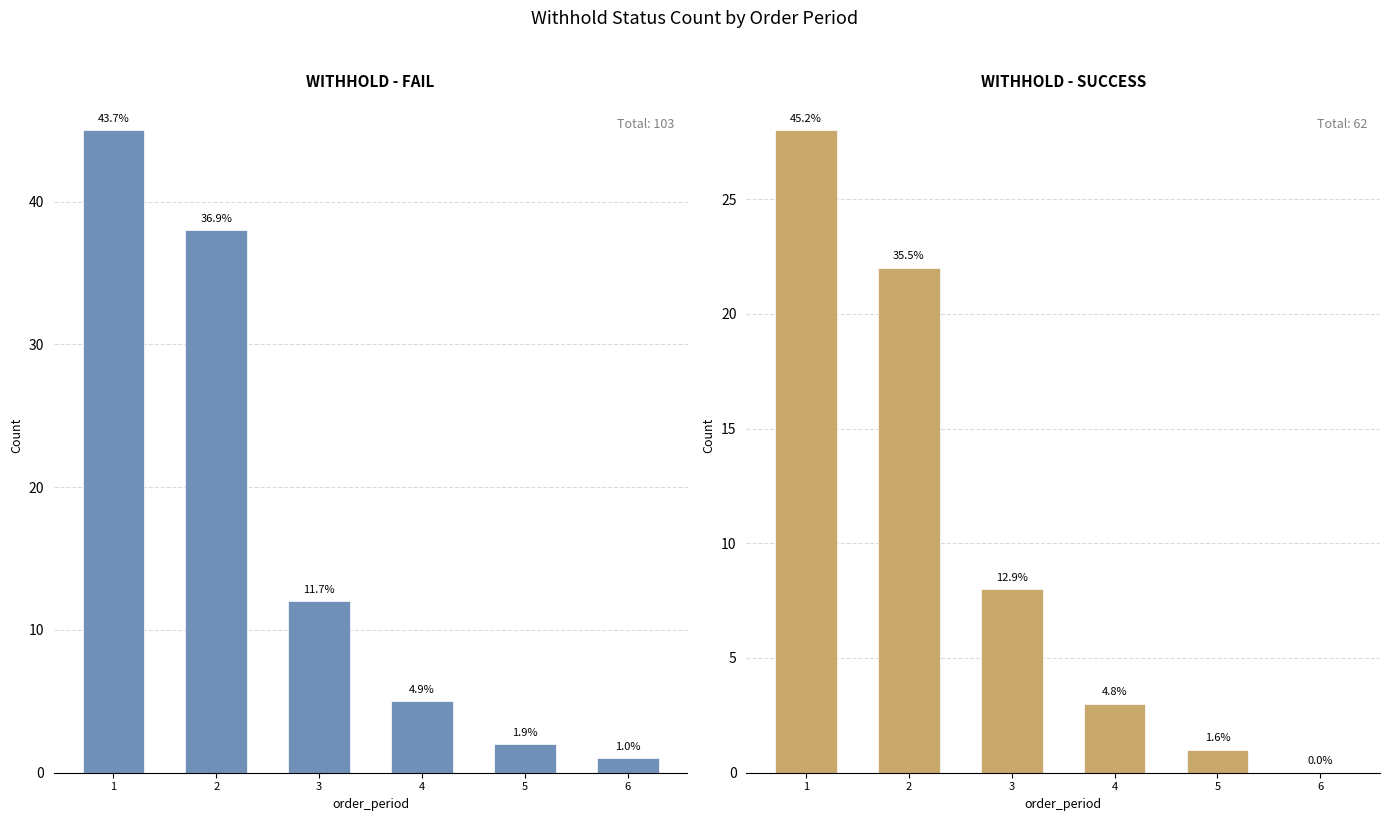

Reading left to right, extract all data points from this chart.

WITHHOLD_FAIL: 45	38	12	5	2	1
WITHHOLD_SUCCESS: 28	22	8	3	1	0